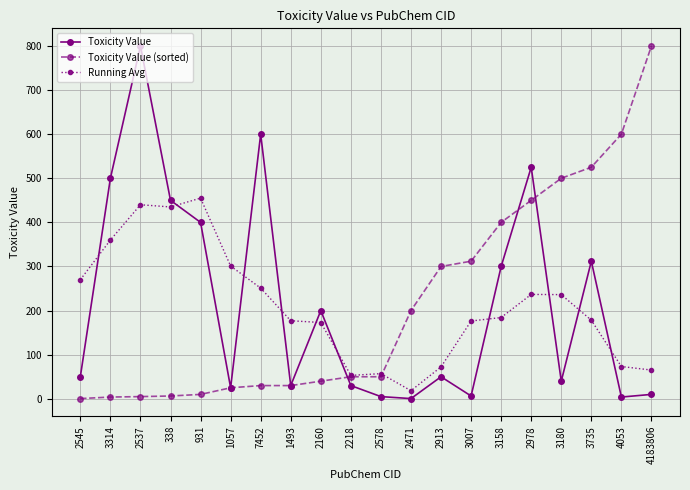

What is the value of the Toxicity Value (sorted) point at the 15th from the left?

400.0